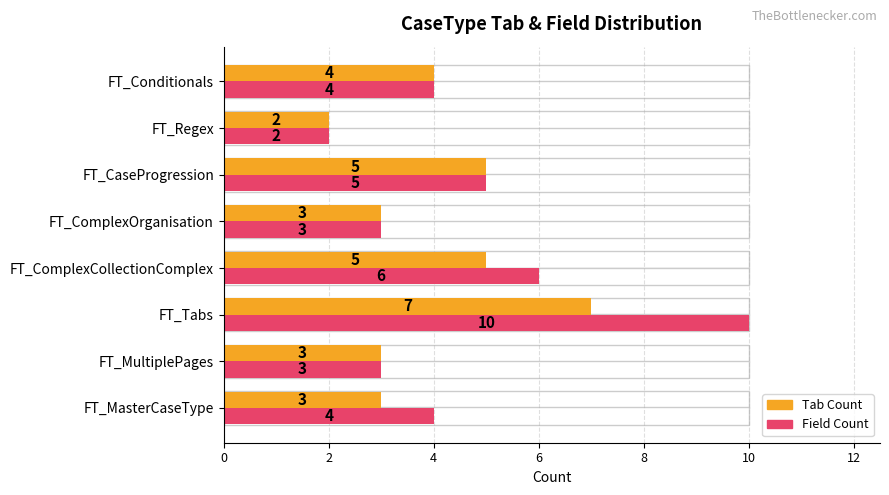

Rank the series at FT_Tabs from lowest to highest value.

Tab Count, Field Count